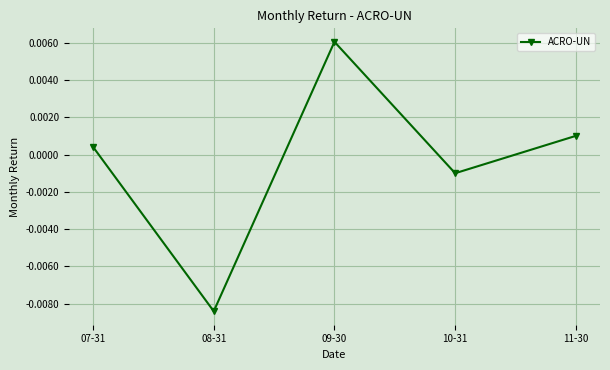

How many lines are shown in the chart?

1